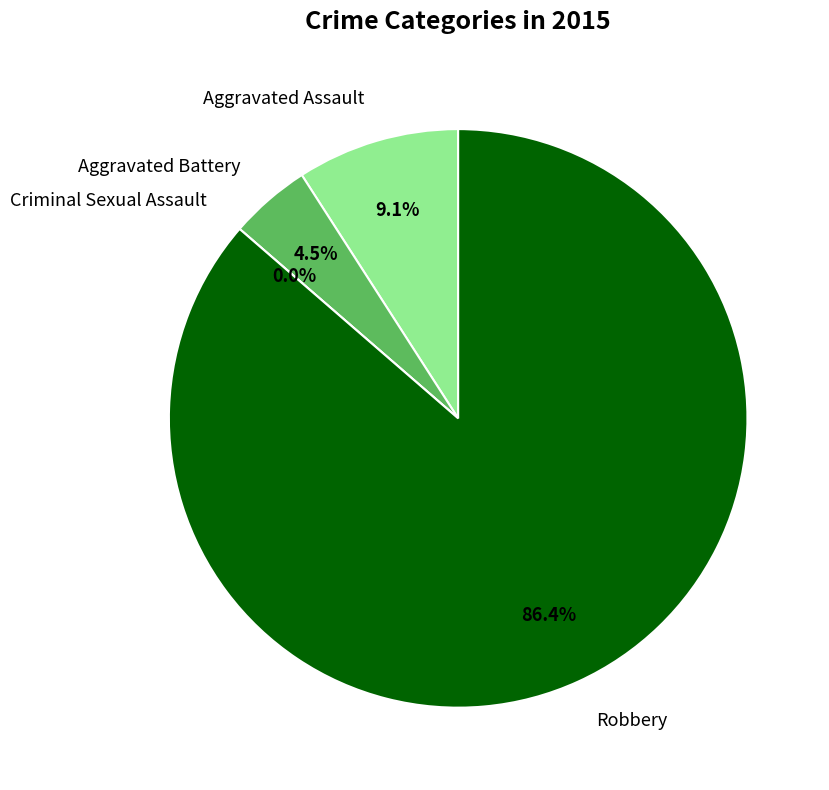

Is there any slice that represents more than half of the pie?

Yes